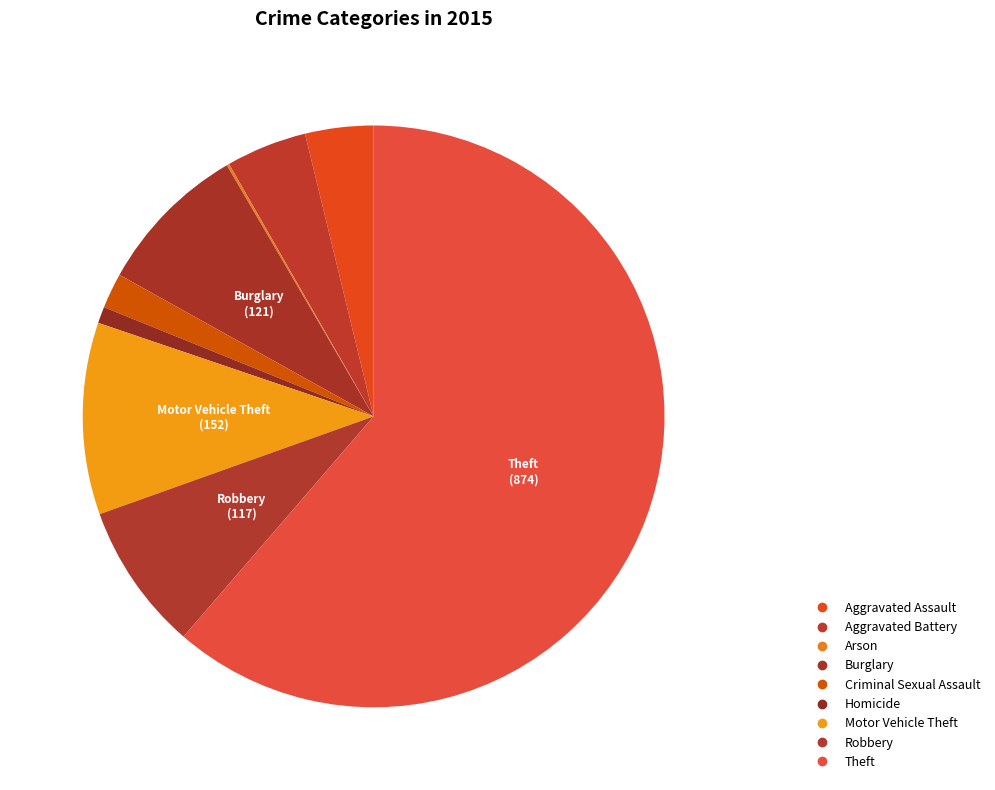

Combined, do Motor Vehicle Theft and Homicide account for over 50%?

No